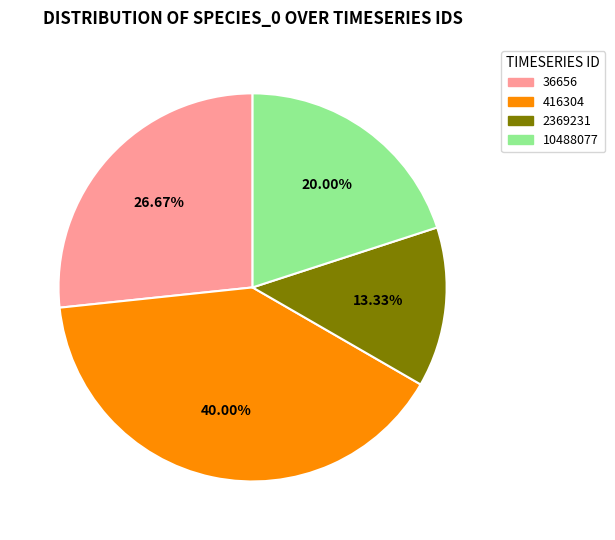

Which slice is the smallest?

2369231